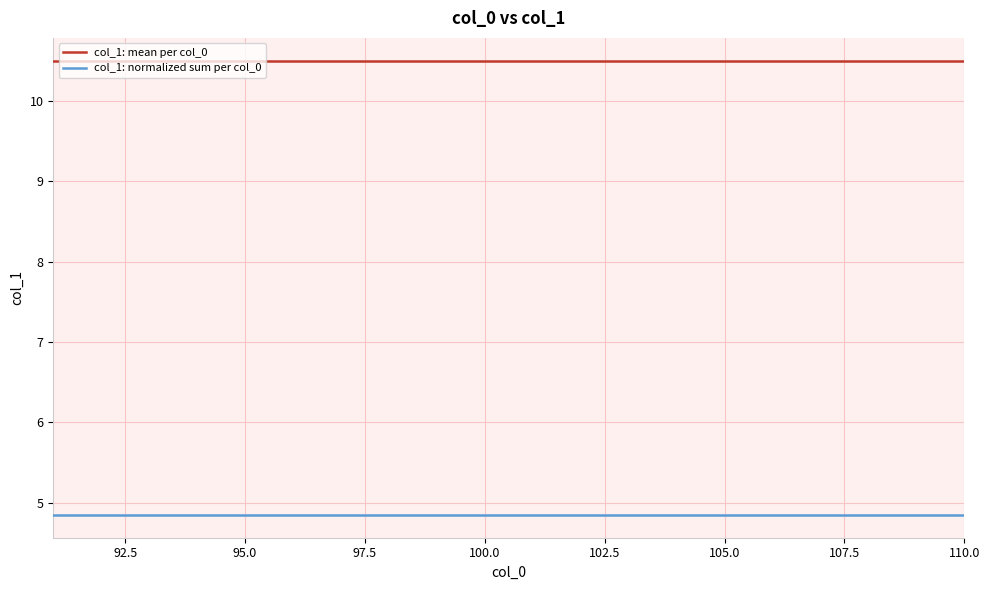

What is the greatest value displayed?

10.5